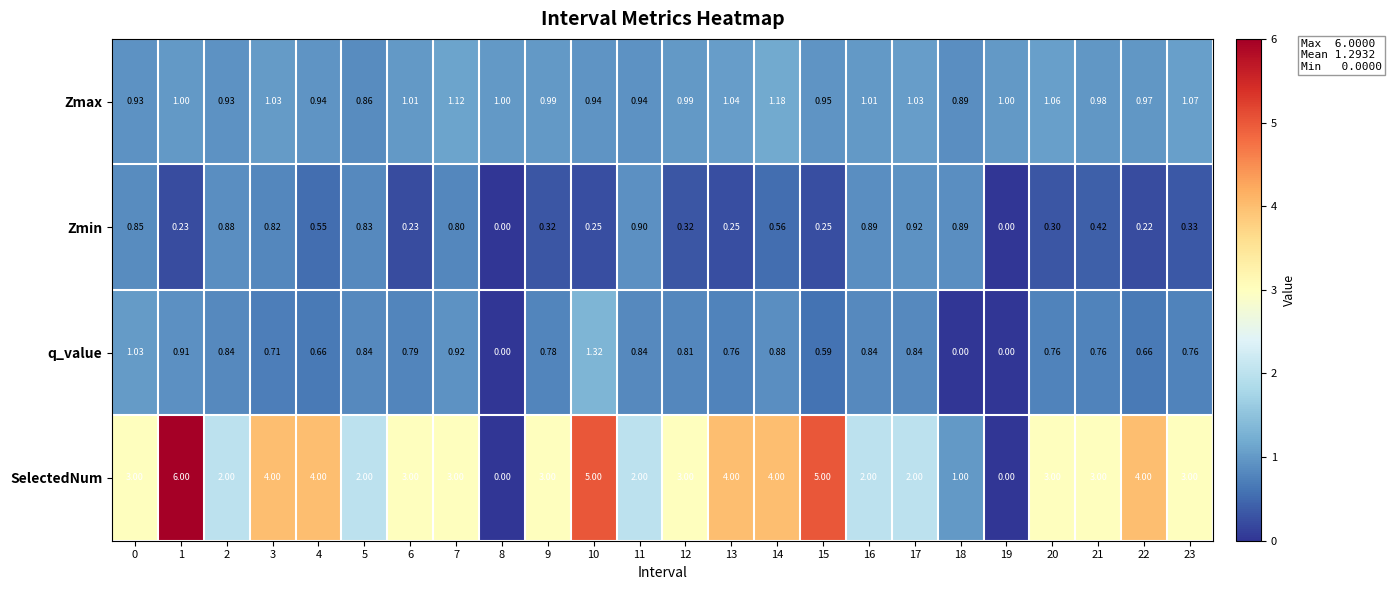

How many values in q_value are above zero?

21